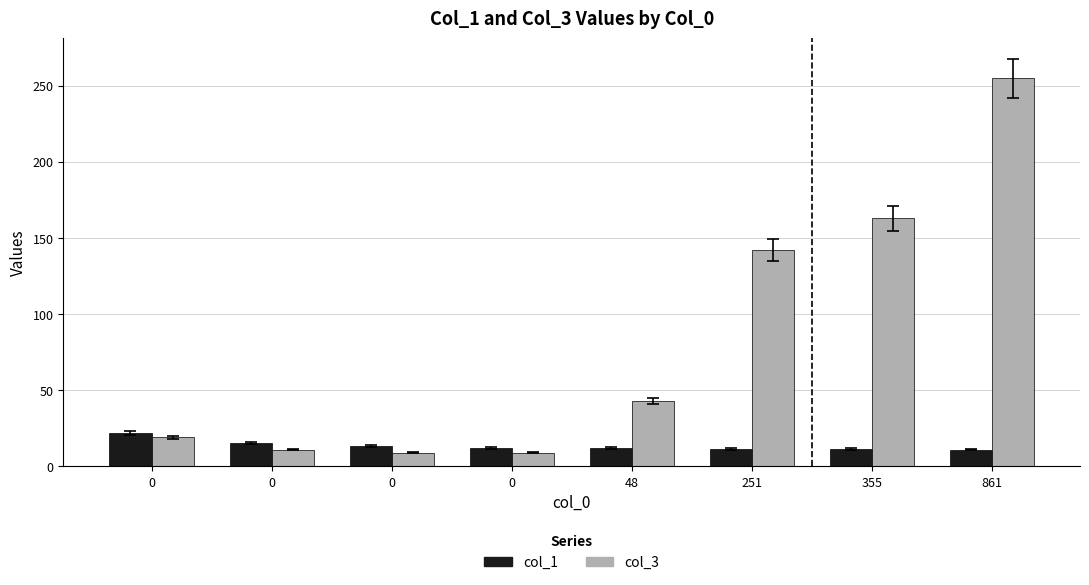

Rank the series at 0 from lowest to highest value.

col_3, col_1